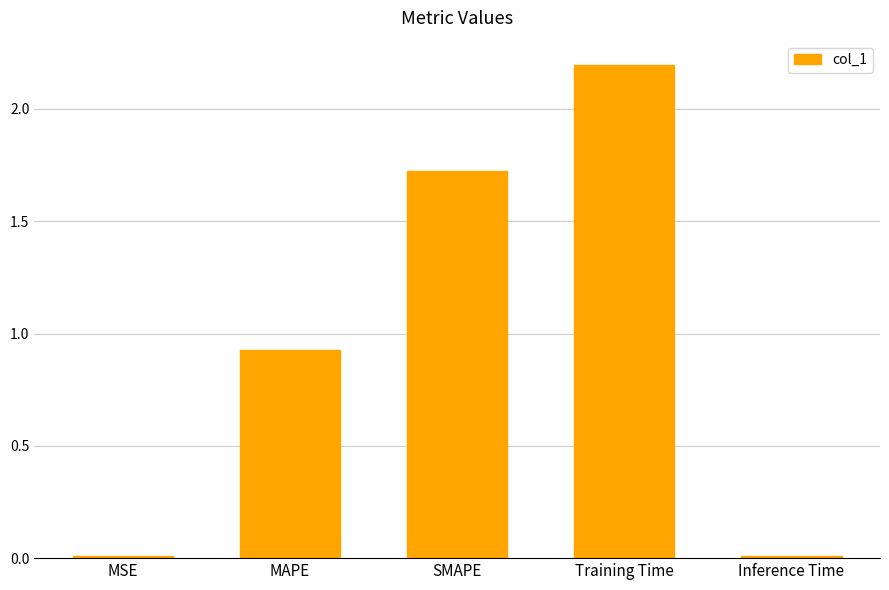

What is the change in value from MSE to Training Time?

+2.2